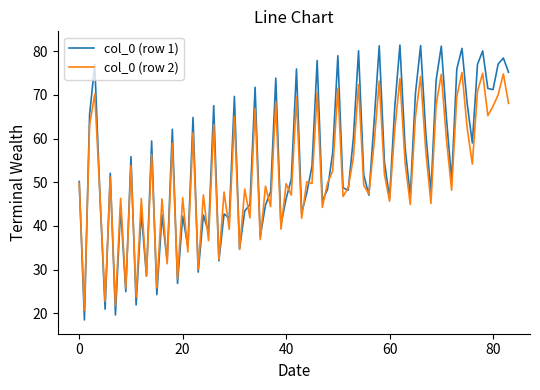

What is the maximum value for col_0 (row 2)?

75.1